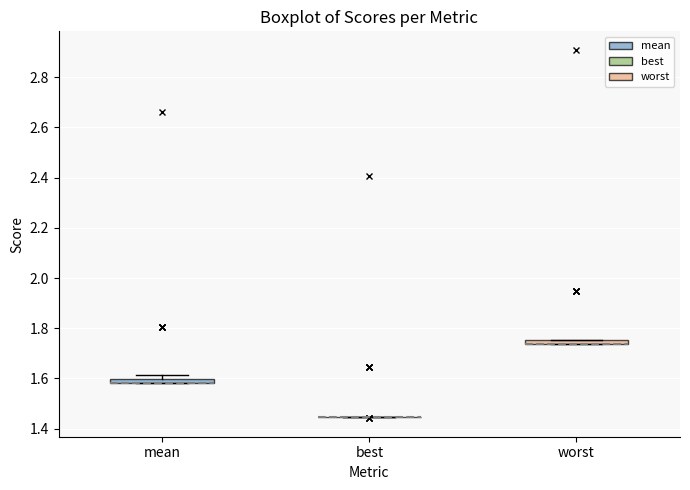

Where is the lower edge of the box for worst on the y-axis? The values are not printed on the chart, so give them approximately, as read against the axis.

1.74